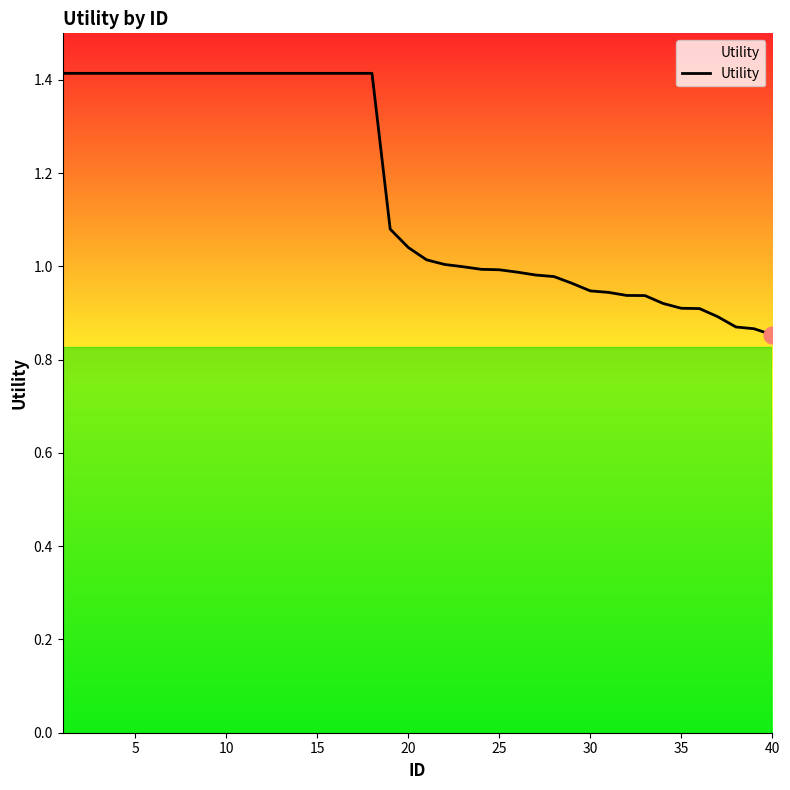

What is the greatest value displayed?

1.4